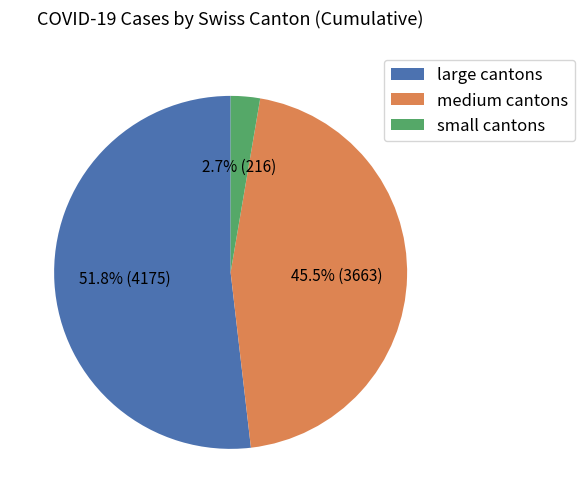

Rank the categories by value from highest to lowest.

large cantons, medium cantons, small cantons